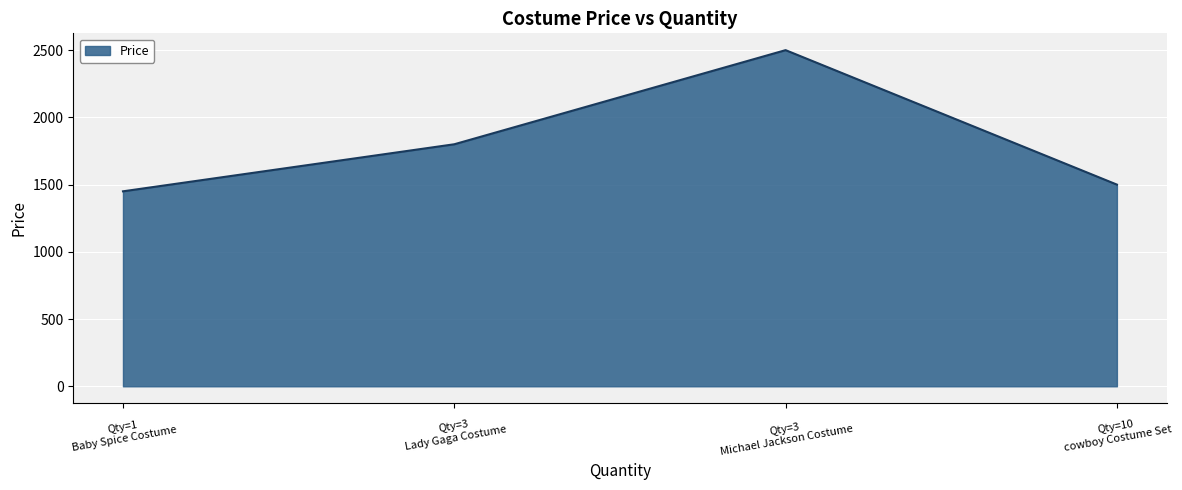

What is the sum of all values?

7250